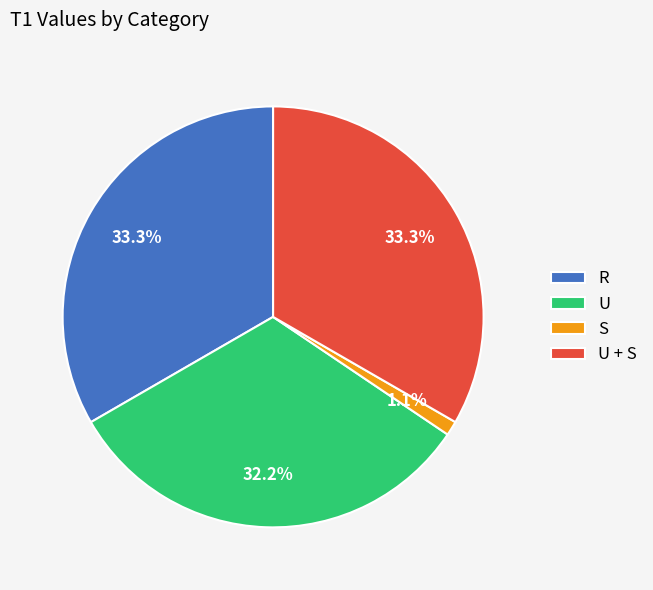

Is it true that R is 27% of the pie?

False